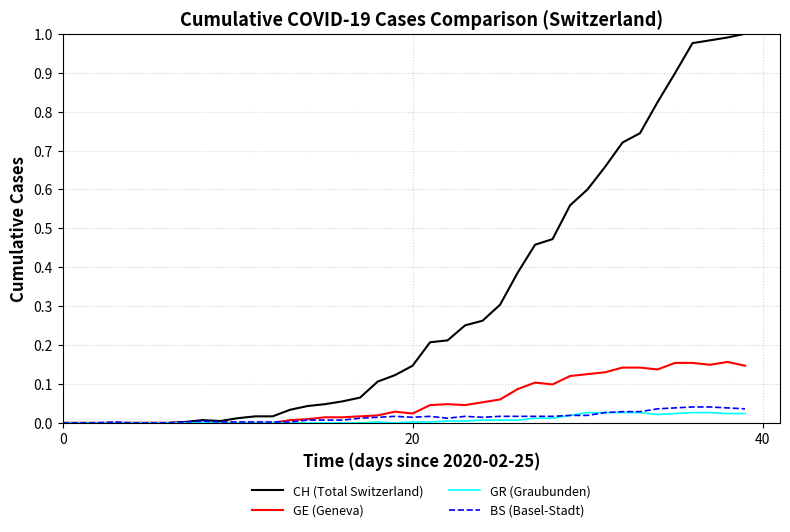

Which series has the largest range (max minus min)?

CH (Total Switzerland)